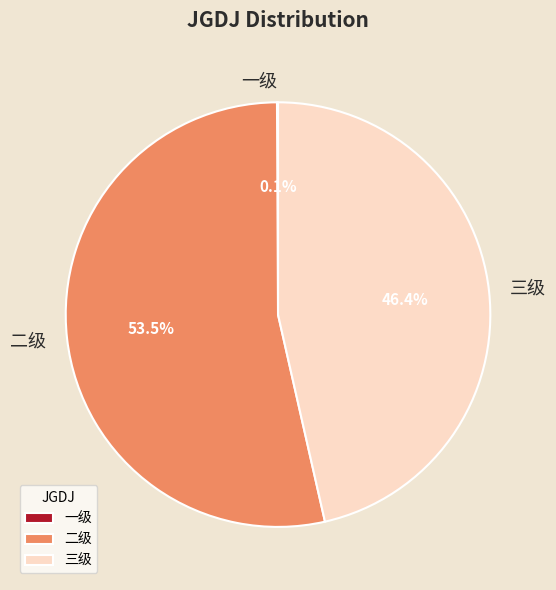

What portion of the pie excludes 三级?

53.5%